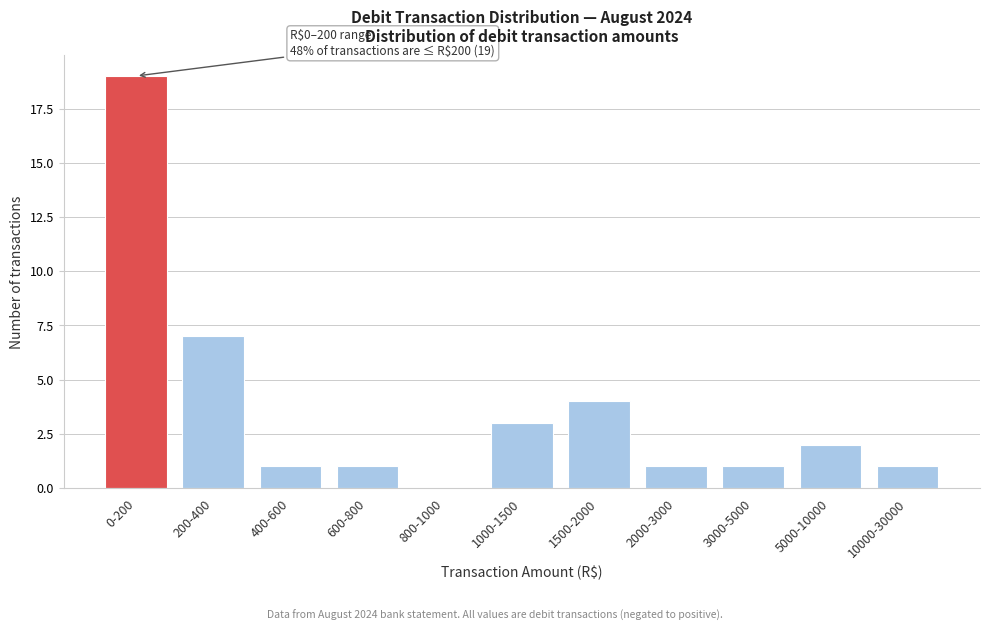

Reading left to right, what are all the values shown in this chart?

0-200=19	200-400=7	400-600=1	600-800=1	800-1000=0	1000-1500=3	1500-2000=4	2000-3000=1	3000-5000=1	5000-10000=2	10000-30000=1